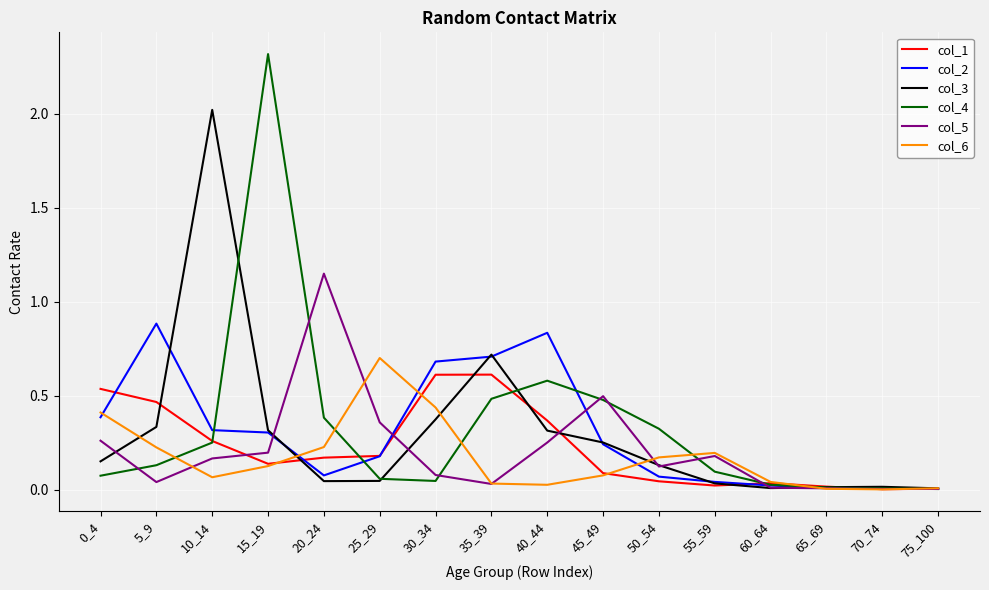

What are all the series names shown in the legend?

col_1, col_2, col_3, col_4, col_5, col_6